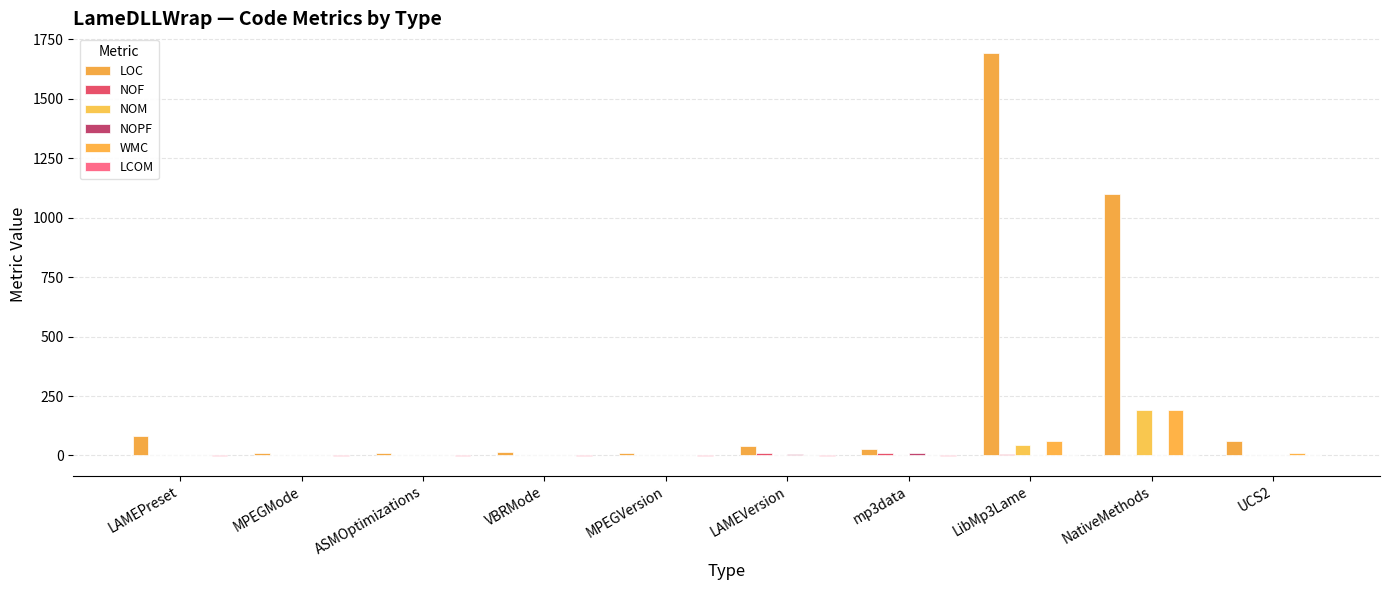

The WMC series shows 63 at LibMp3Lame. True or false?

True